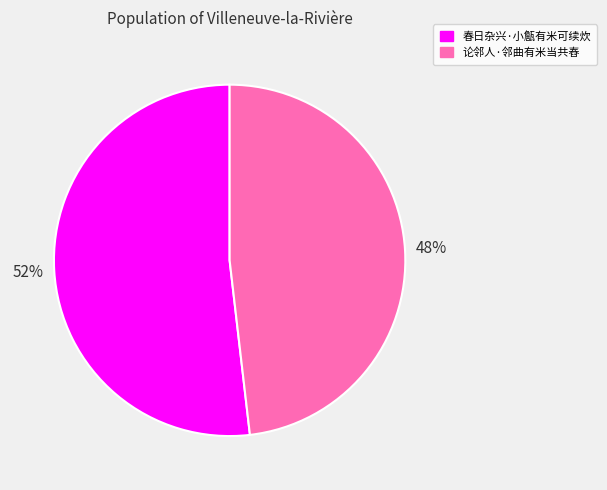

True or false: 春日杂兴·小甔有米可续炊 accounts for 52% of the total.

True